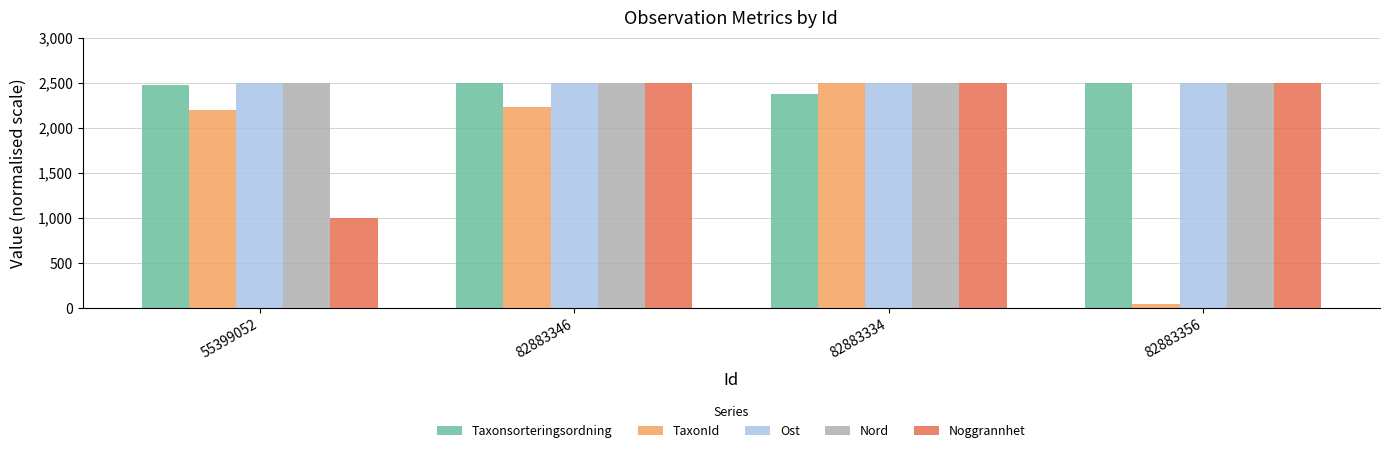

What is the difference between the Taxonsorteringsordning values at 82883356 and 82883346?

6.7